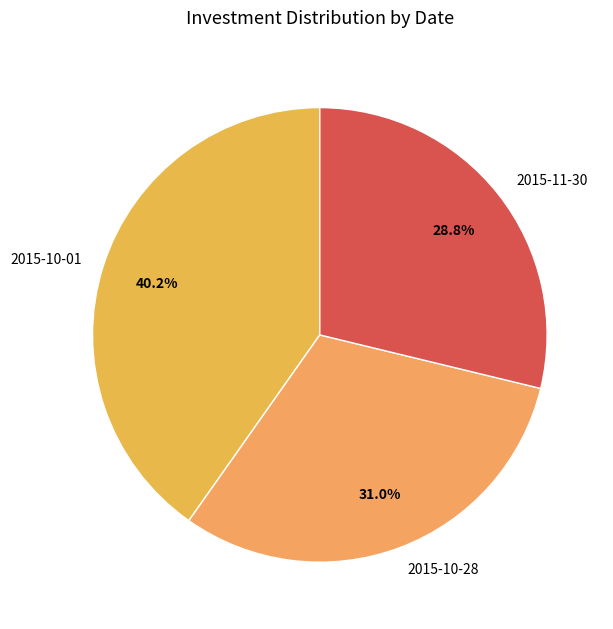

The 2015-10-01 slice represents 40% of the pie. True or false?

True